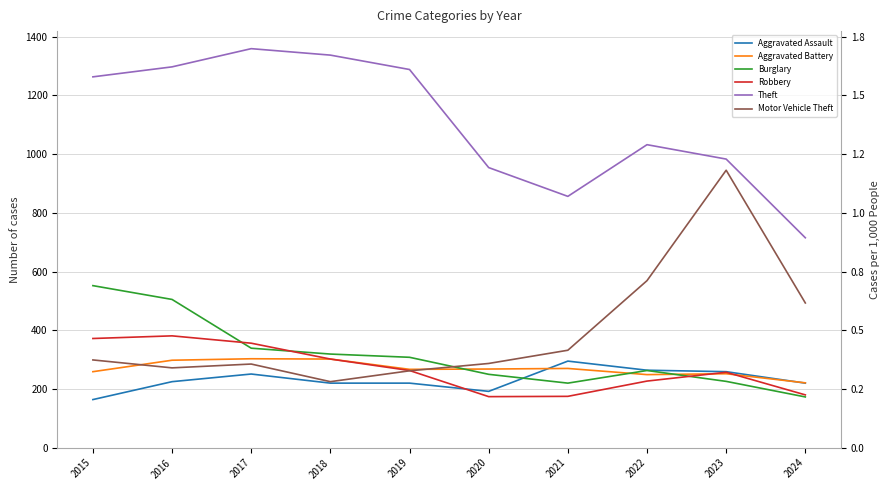

What is the highest value of the Aggravated Assault series?

295